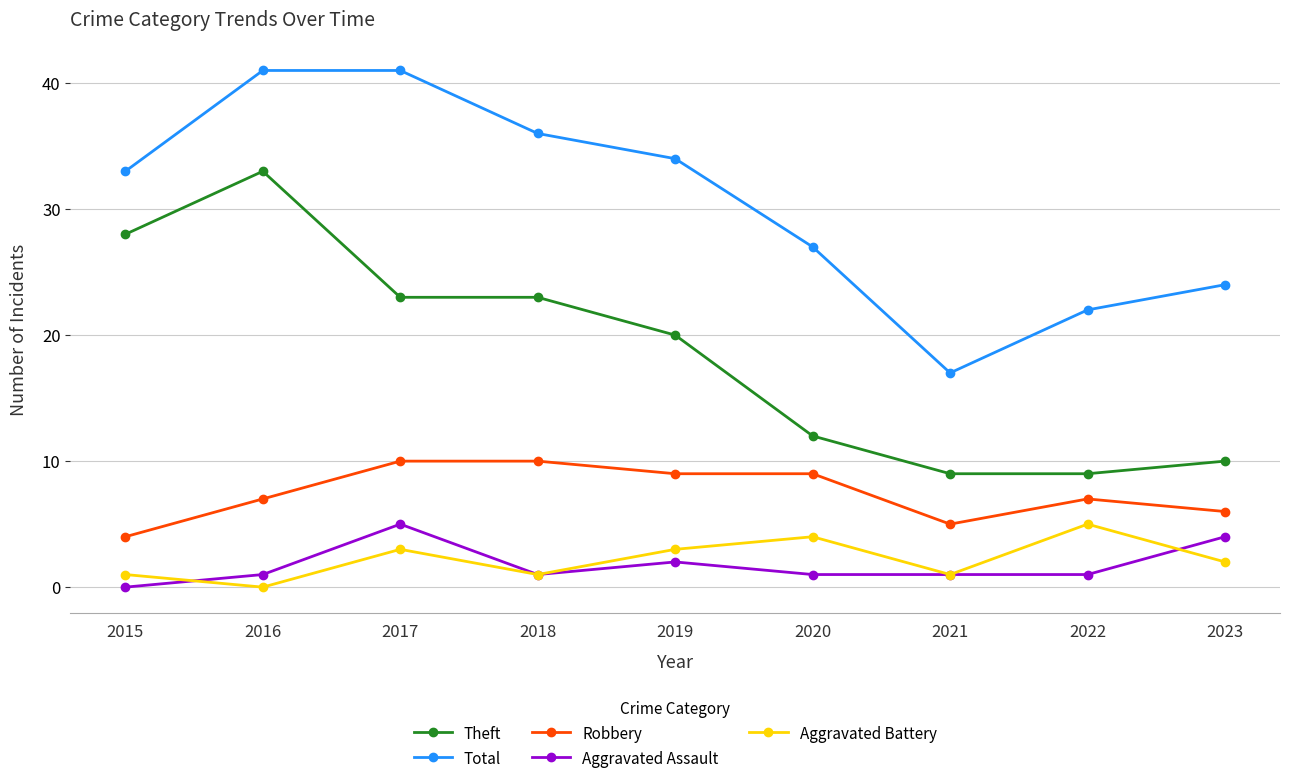

At 2019, list the series in order from largest to smallest.

Total, Theft, Robbery, Aggravated Battery, Aggravated Assault